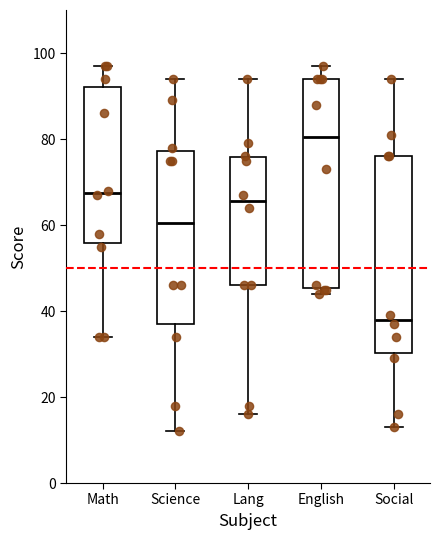

Which box's median line is the lowest?

Social